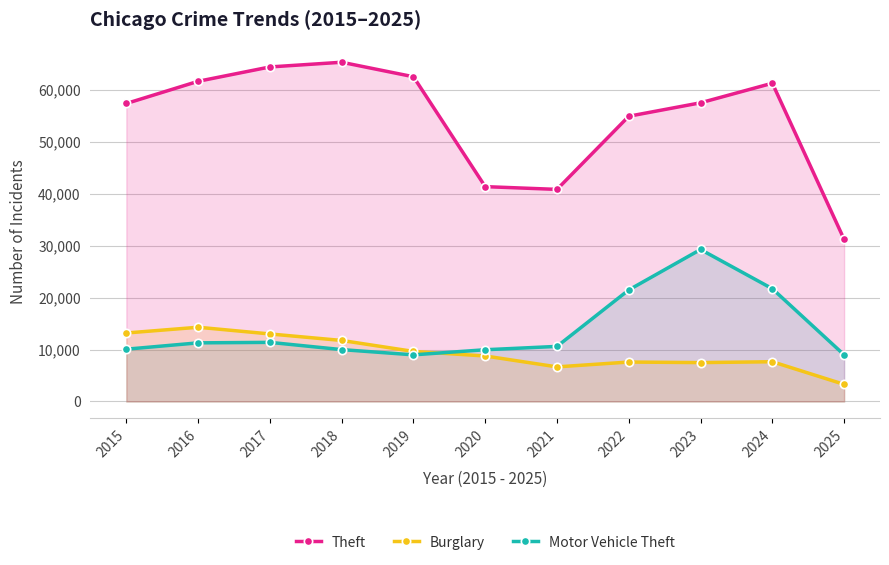

Which series ends up on top after the final intersection of Burglary and Motor Vehicle Theft?

Motor Vehicle Theft